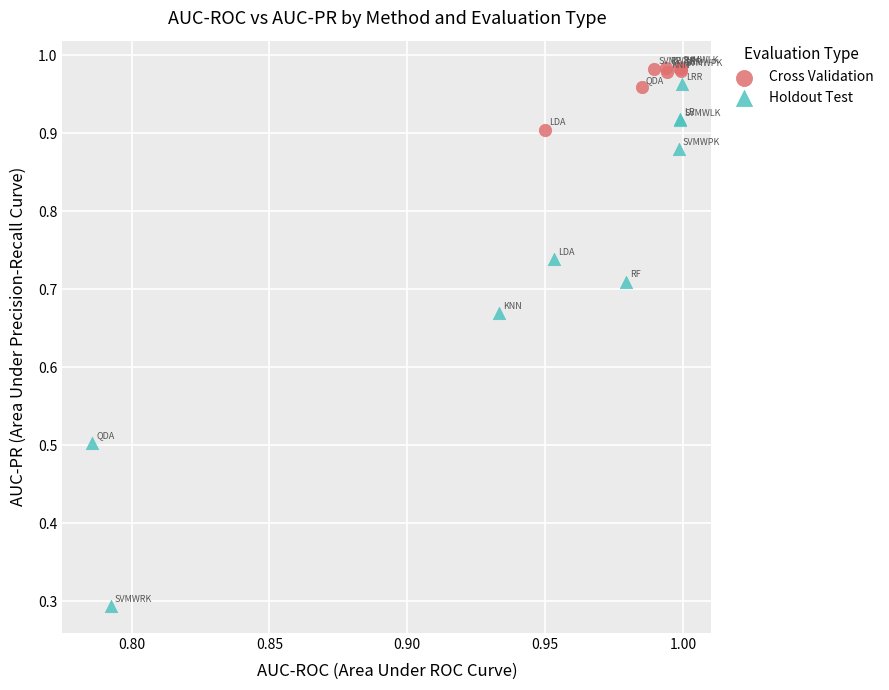

Which series reaches the minimum Y coordinate?

Holdout Test